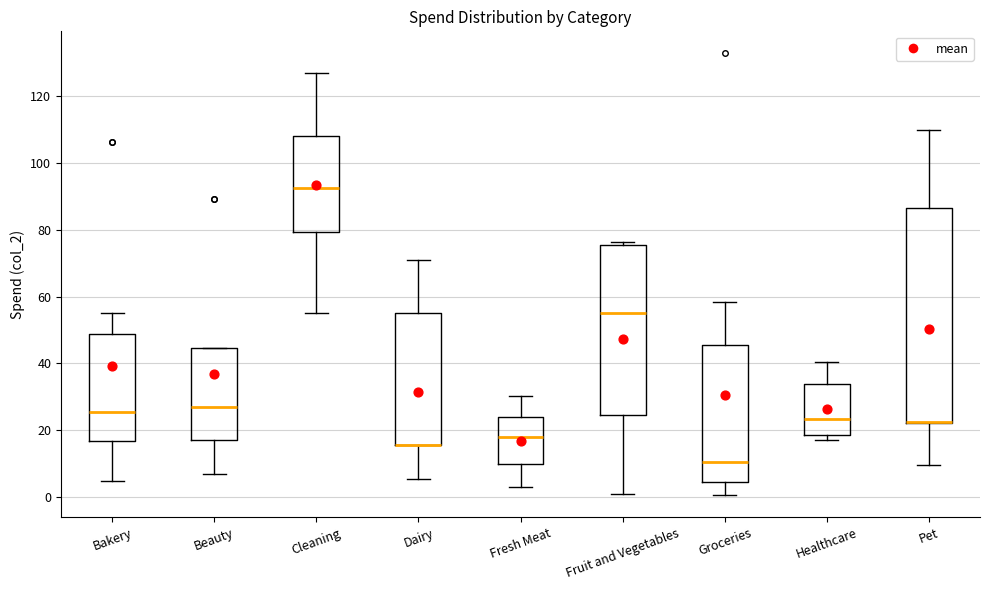

Reading left to right, read every box against the y-axis: the position of its median line, the range the box covers, and the ends of its whiskers. The values are not printed on the chart, so give them approximately, as read against the axis.

Bakery: median 26, box 16 to 48, whiskers 4 to 56
Beauty: median 26, box 18 to 44, whiskers 6 to 44
Cleaning: median 92, box 80 to 108, whiskers 56 to 128
Dairy: median 16 (drawn on the box's lower edge), box 16 to 56, whiskers 6 to 70
Fresh Meat: median 18, box 10 to 24, whiskers 4 to 30
Fruit and Vegetables: median 56, box 24 to 76, whiskers 2 to 76 (just above the box's upper edge)
Groceries: median 10, box 4 to 46, whiskers 0 to 58
Healthcare: median 24, box 18 to 34, whiskers 16 to 40
Pet: median 22 (drawn on the box's lower edge), box 22 to 86, whiskers 10 to 110